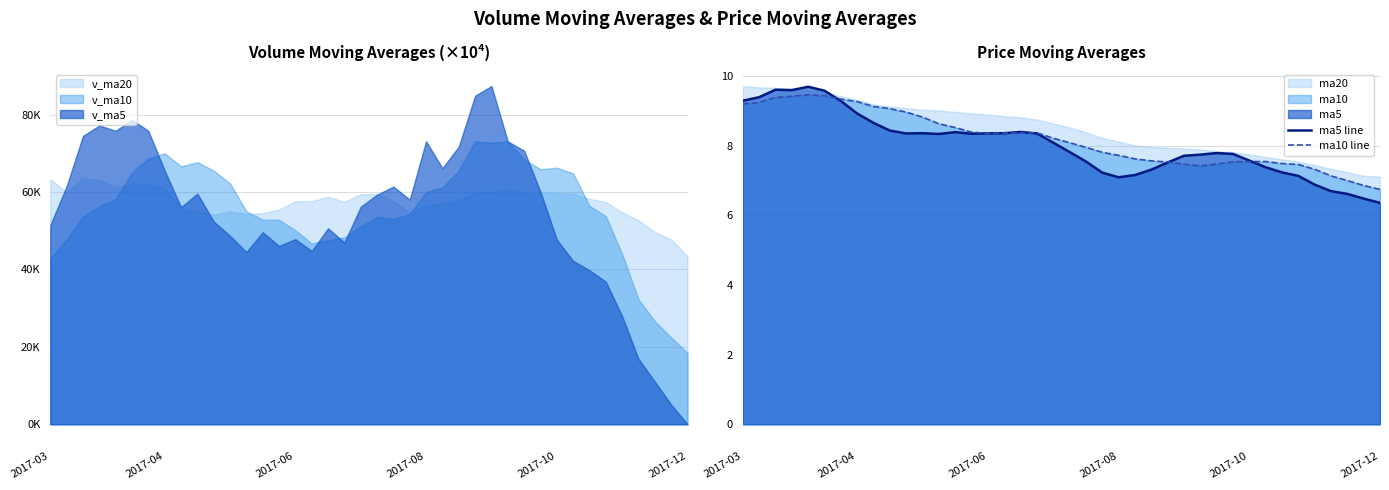

What is the average value of the ma5 line series?

8.0